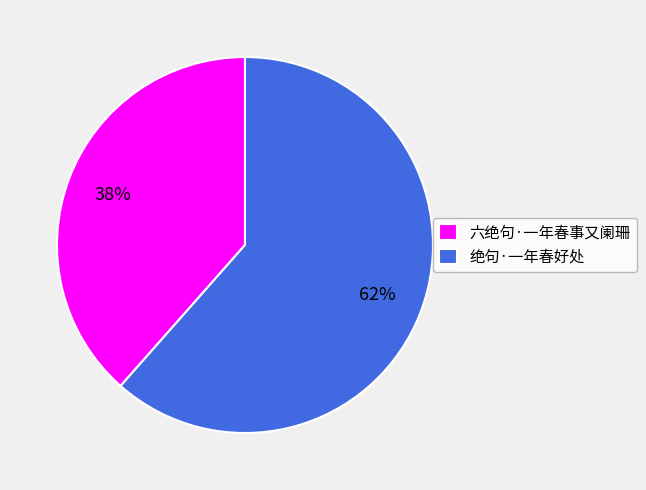

Is it true that 绝句·一年春好处 is 48% of the pie?

False